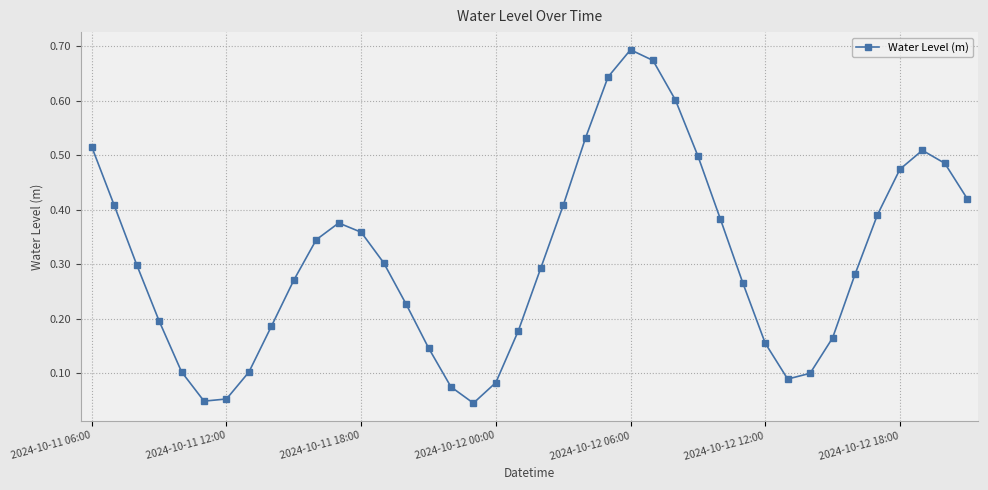

What is the sum of all values?

12.4